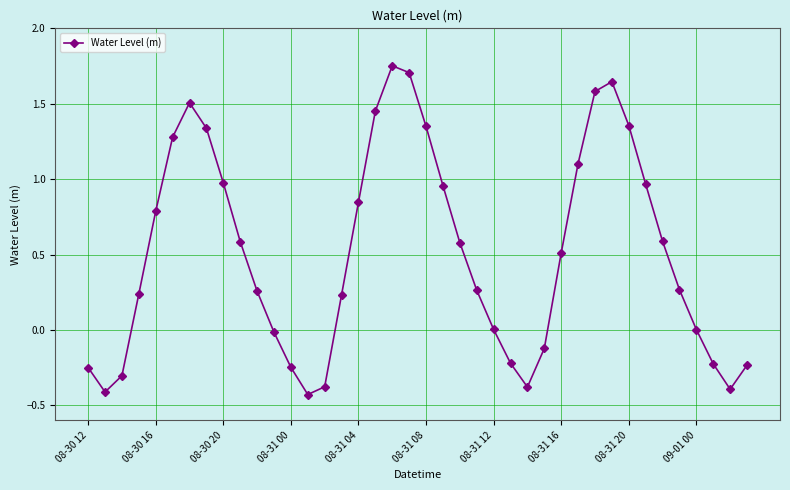

How many series are shown in this chart?

1